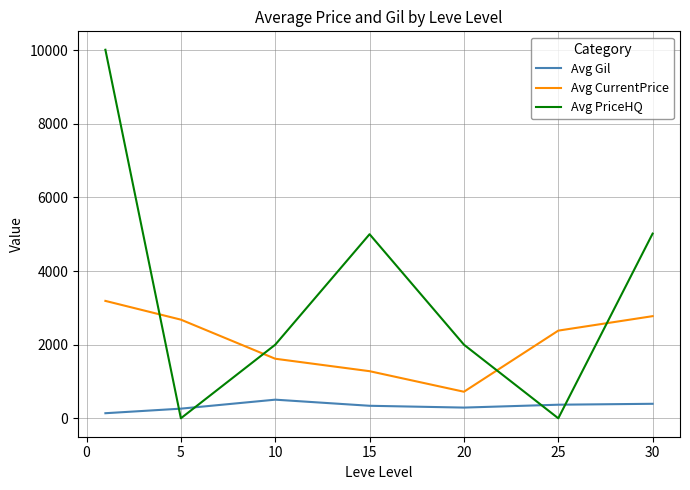

After their last crossing, which series has the higher values: Avg PriceHQ or Avg Gil?

Avg PriceHQ